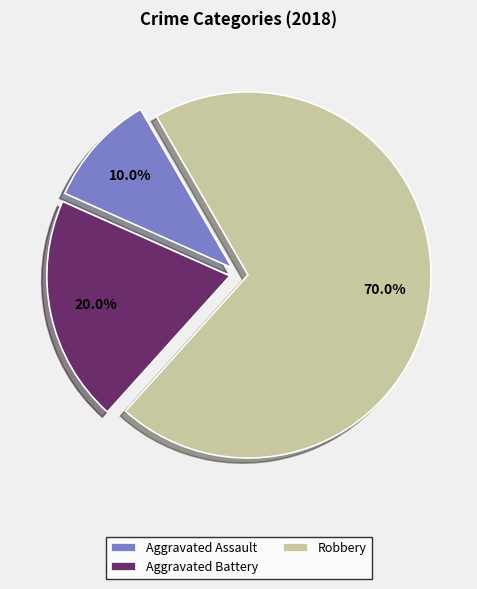

Does any single category account for the majority?

Yes